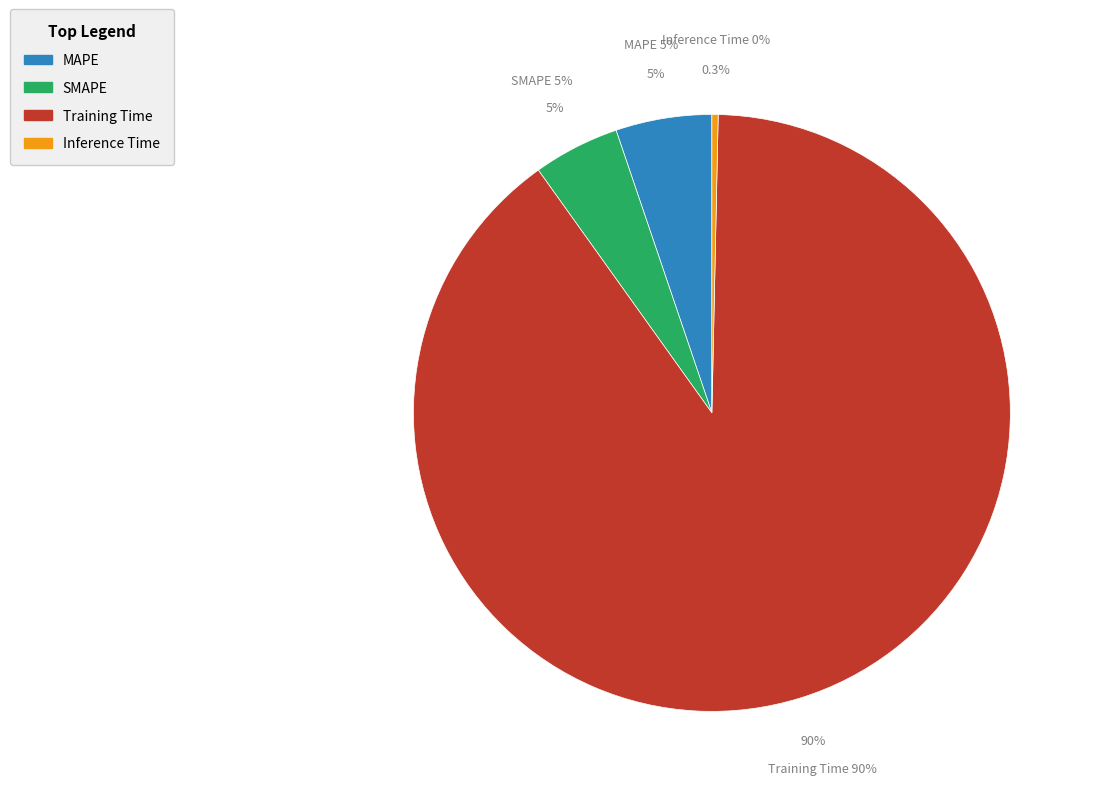

Does Inference Time account for over 50% of the chart?

No